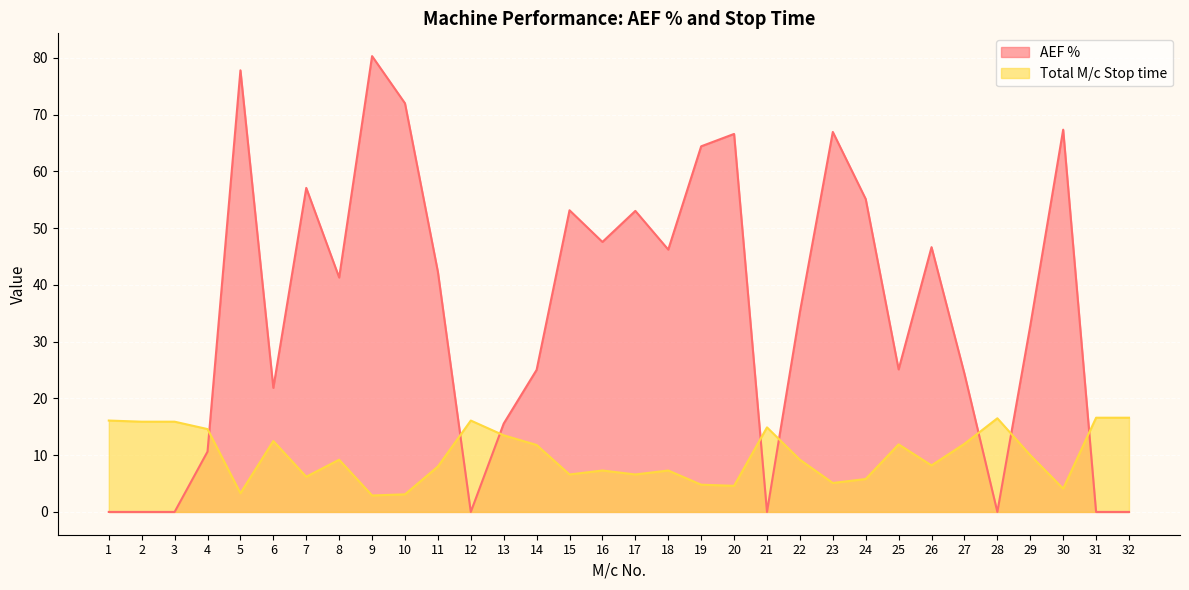

How many positive values does the AEF % series have?

24